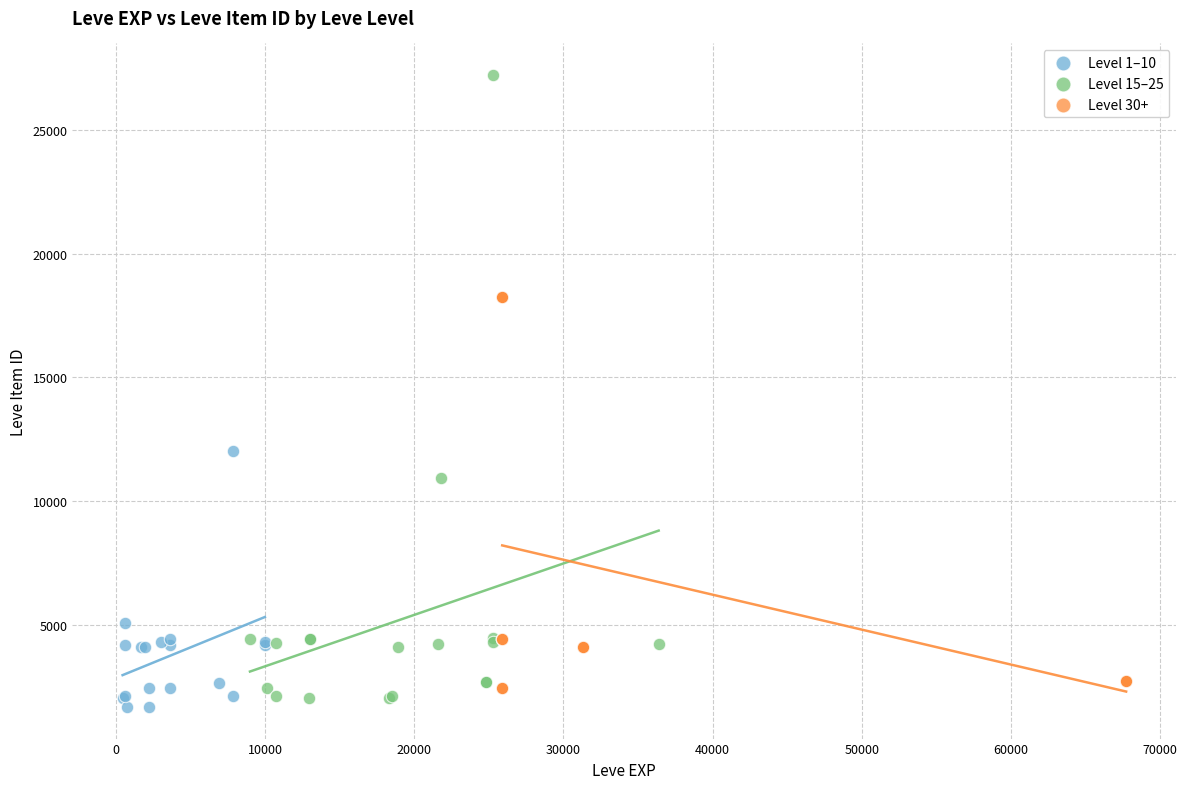

Which series reaches the maximum Y coordinate?

Level 15–25